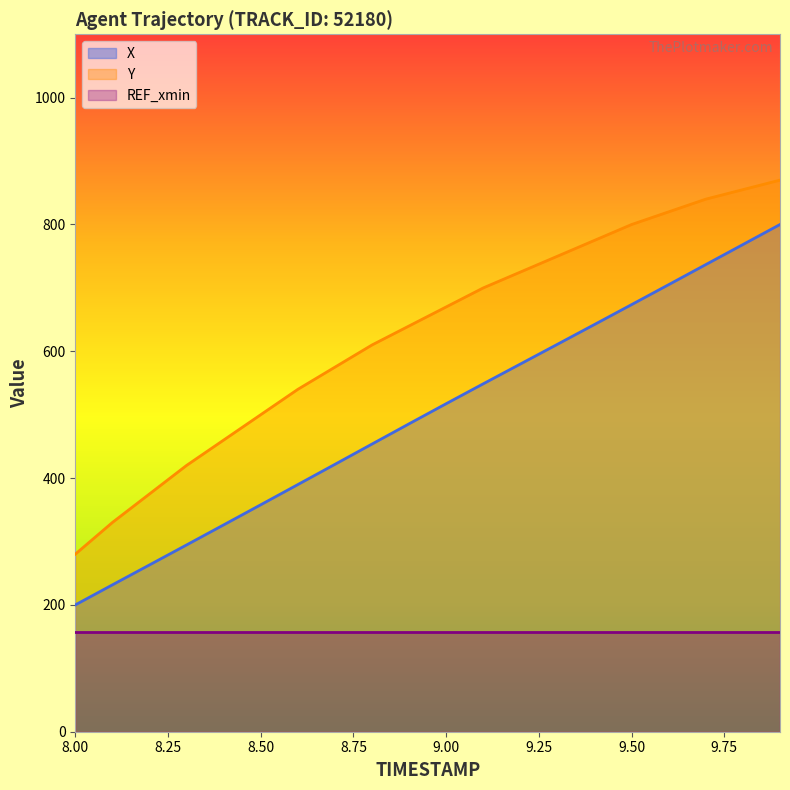

What is the label of the 3rd point from the left?

8.2